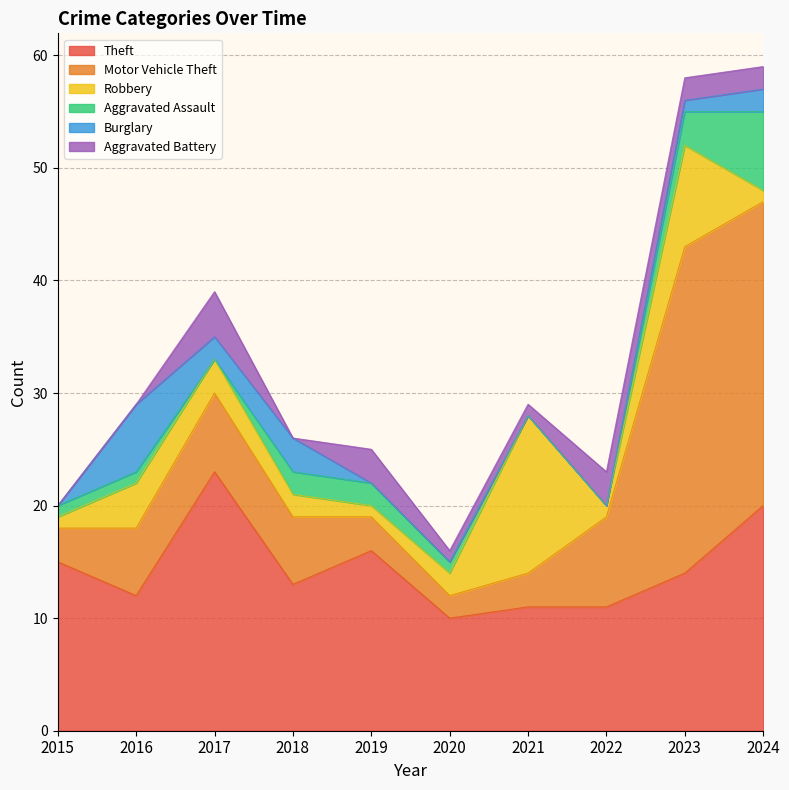

Reading left to right, what are all the values shown in this chart?

Theft: 2015=15	2016=12	2017=23	2018=13	2019=16	2020=10	2021=11	2022=11	2023=14	2024=20
Motor Vehicle Theft: 2015=3	2016=6	2017=7	2018=6	2019=3	2020=2	2021=3	2022=8	2023=29	2024=27
Robbery: 2015=1	2016=4	2017=3	2018=2	2019=1	2020=2	2021=14	2022=1	2023=9	2024=1
Aggravated Assault: 2015=1	2016=1	2017=0	2018=2	2019=2	2020=1	2021=0	2022=0	2023=3	2024=7
Burglary: 2015=0	2016=6	2017=2	2018=3	2019=0	2020=0	2021=0	2022=0	2023=1	2024=2
Aggravated Battery: 2015=0	2016=0	2017=4	2018=0	2019=3	2020=1	2021=1	2022=3	2023=2	2024=2